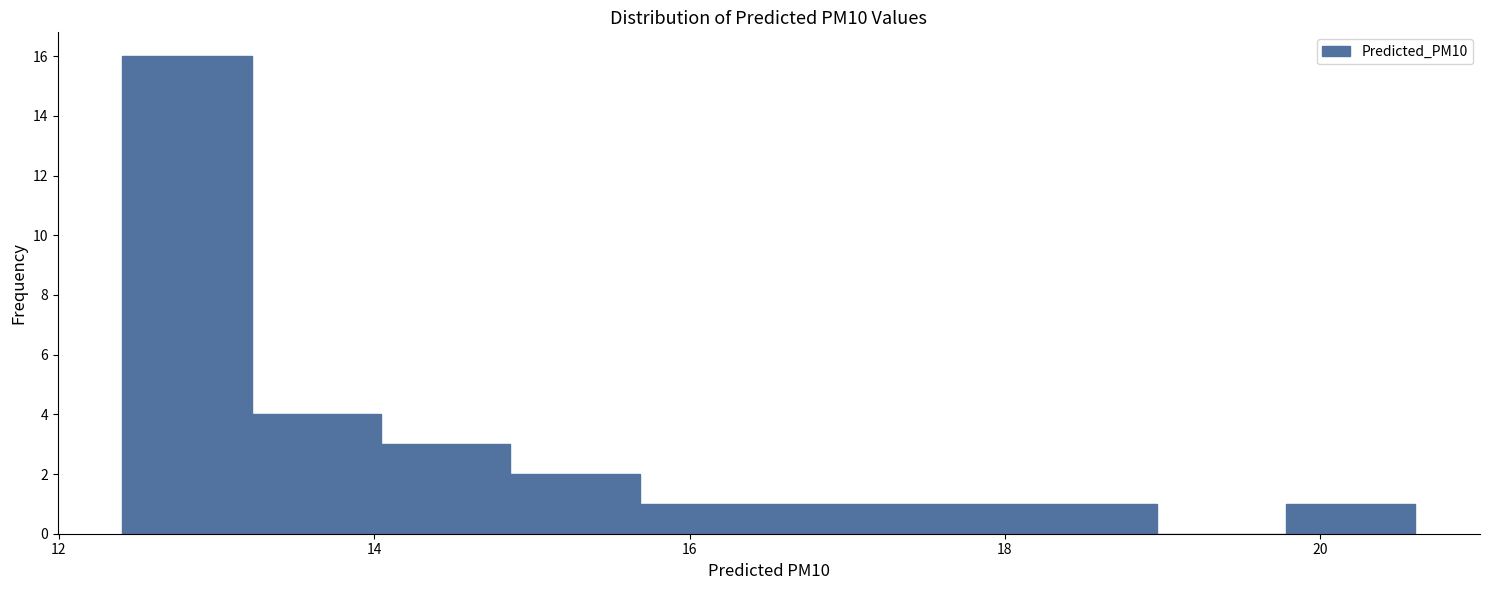

Reading left to right, list every bar in this chart as the range it spans on the x-axis followed by its height. Neither the bar edges nor the heights are printed on the chart, so give them approximately, as read against the axes.

12.4 to 13.2: 16
13.2 to 14.0: 4
14.0 to 14.8: 3
14.8 to 15.6: 2
15.6 to 16.6: 1
16.6 to 17.4: 1
17.4 to 18.2: 1
18.2 to 19.0: 1
19.0 to 19.8: 0
19.8 to 20.6: 1